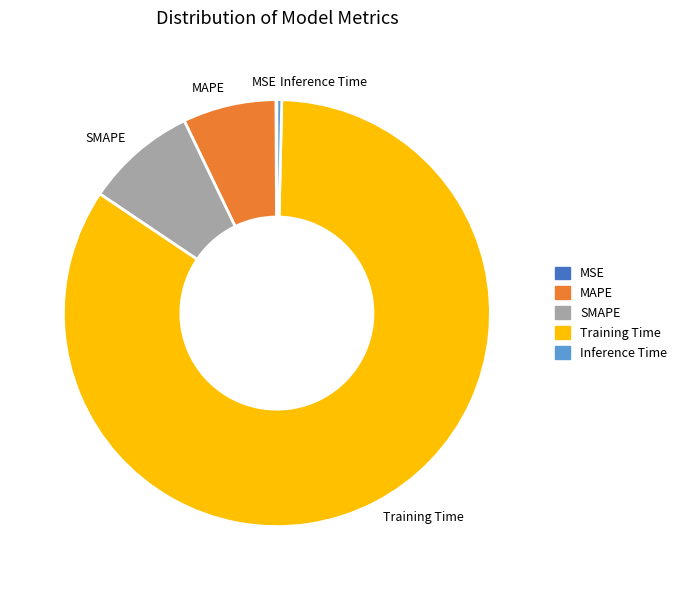

Does any single category account for the majority?

Yes